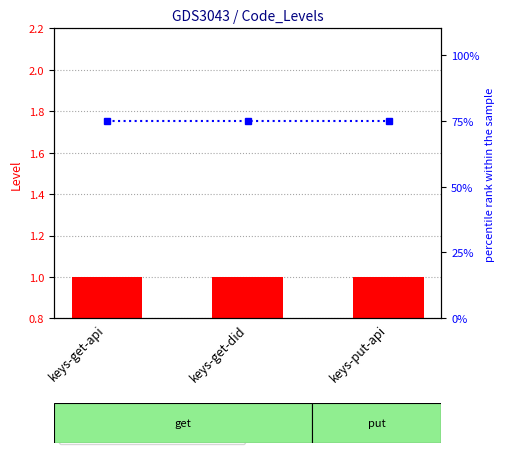

What is the label of the 2nd bar from the right?

keys-get-did